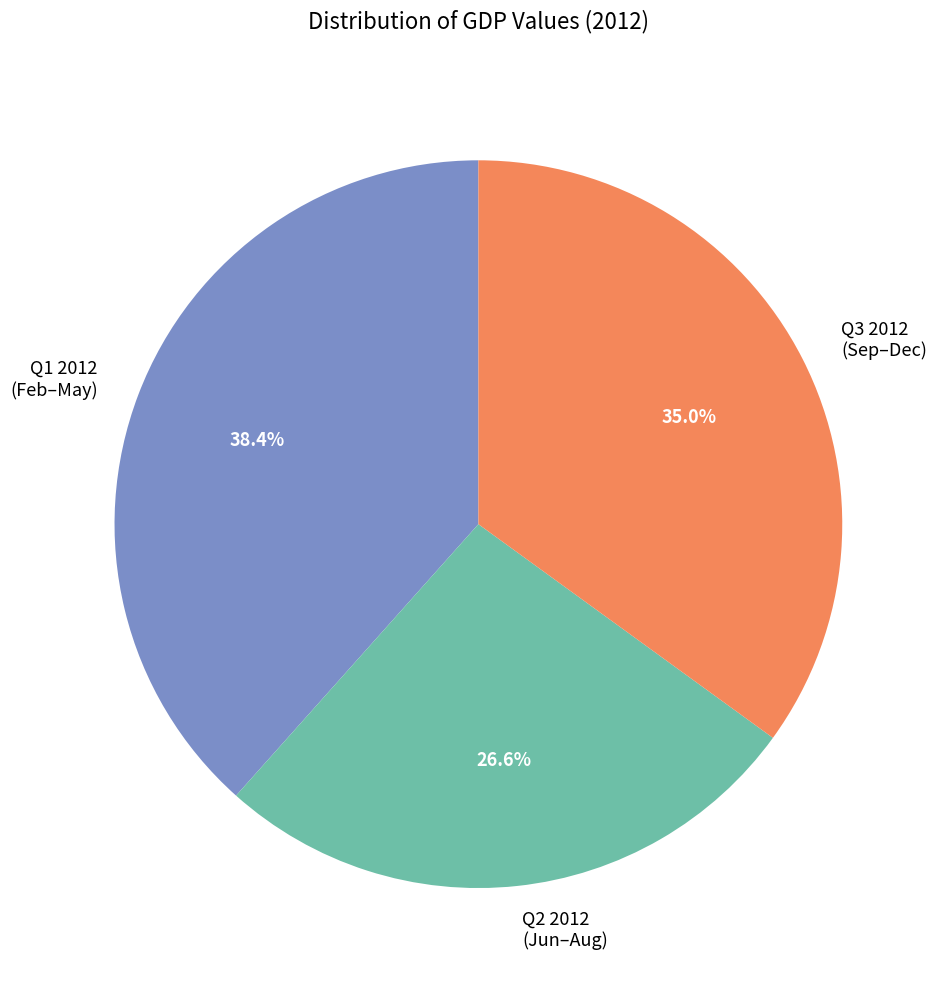

Count the number of slices in the pie.

3